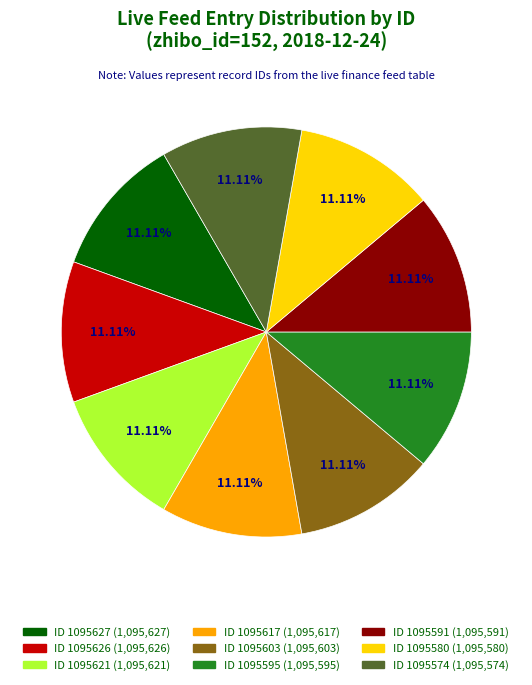

Does any single category account for the majority?

No